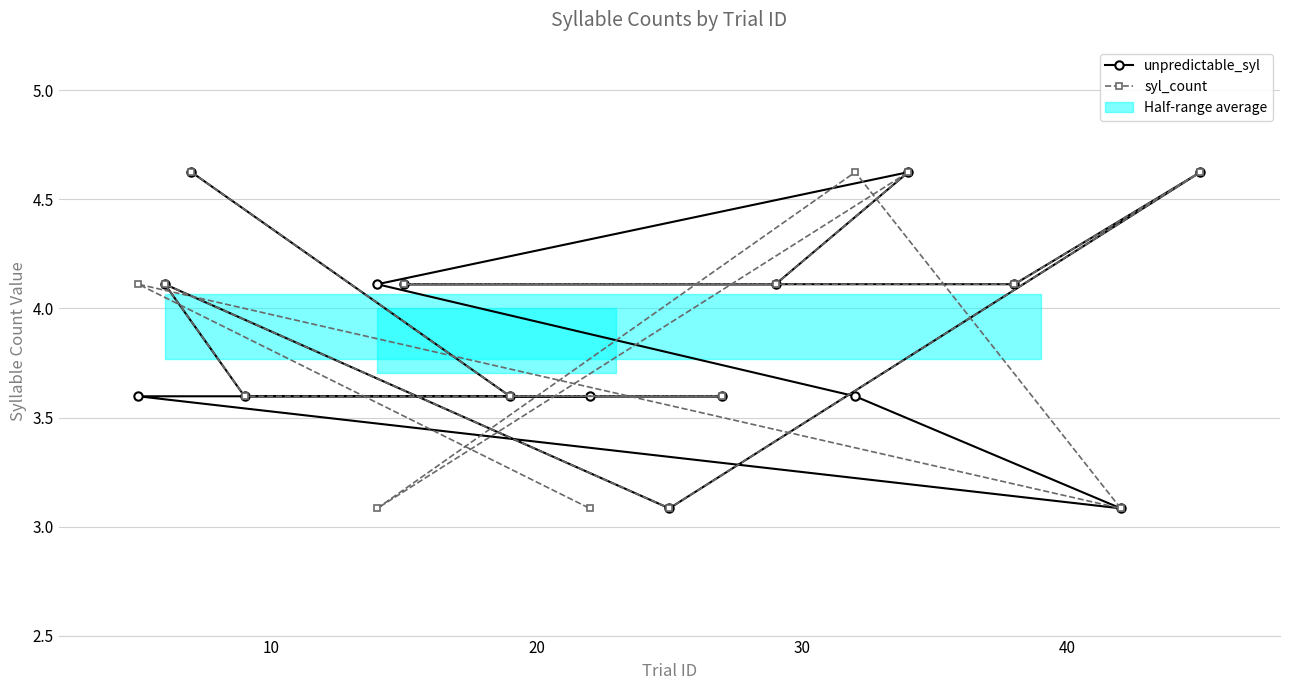

True or false: unpredictable_syl and syl_count cross at least once.

True